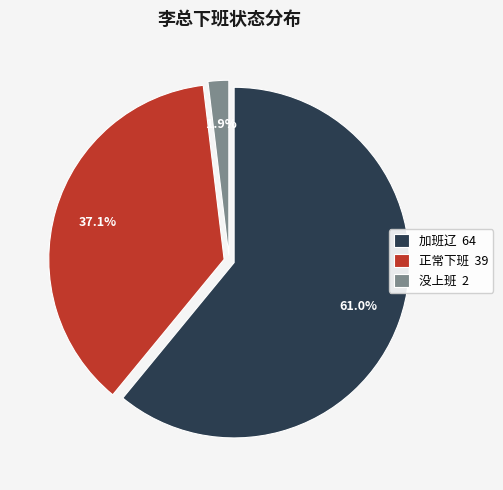

Which has a higher value, 正常下班 or 加班辽?

加班辽